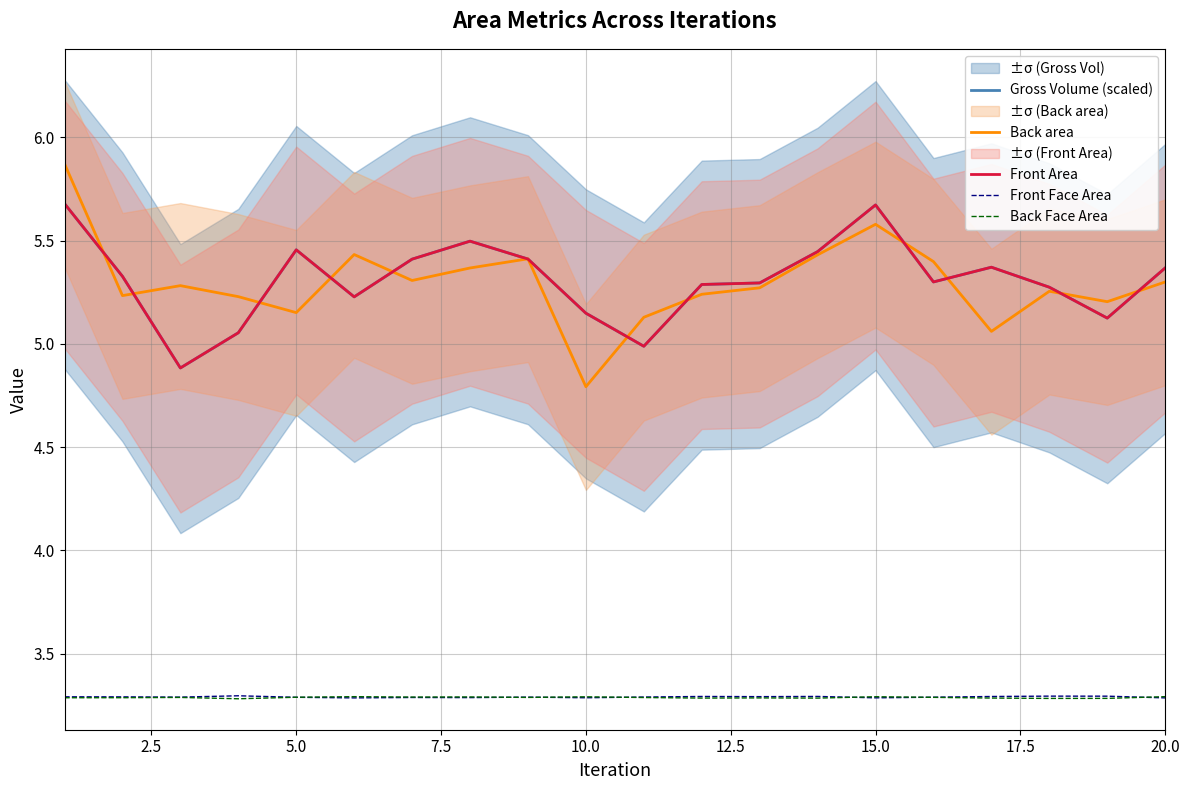

Does the chart have visible grid lines?

Yes